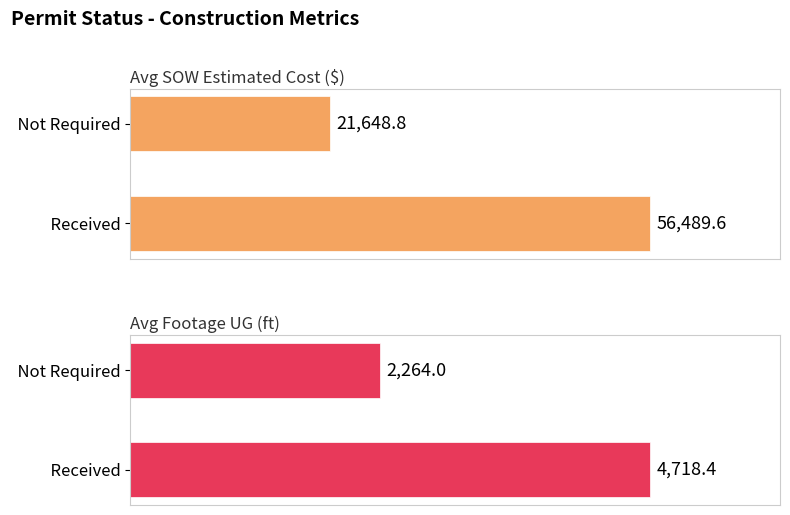

How many bars are there in each group?

2